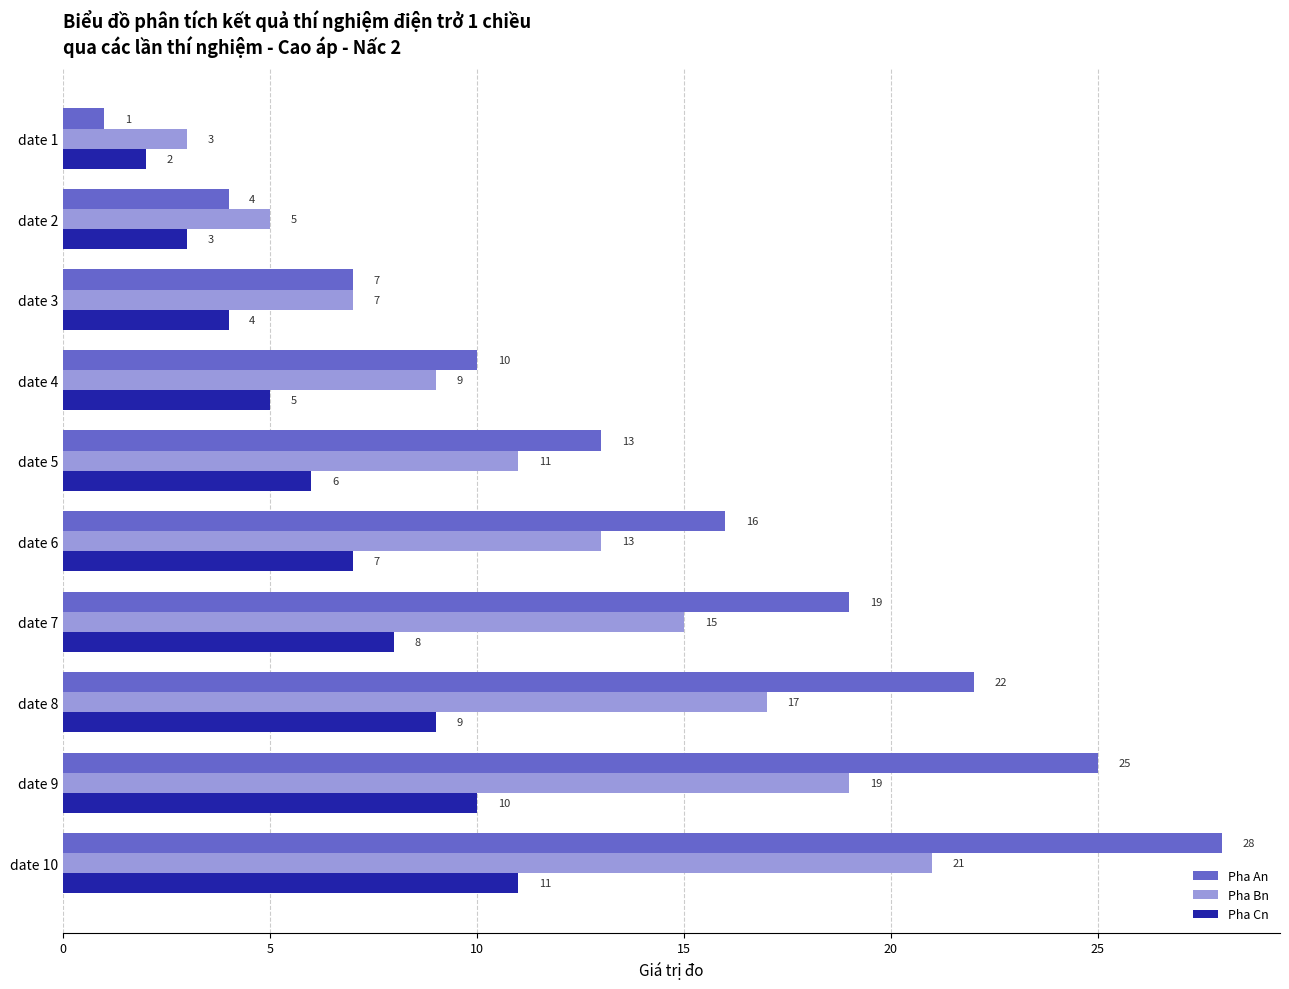

What are all the series names shown in the legend?

Pha An, Pha Bn, Pha Cn